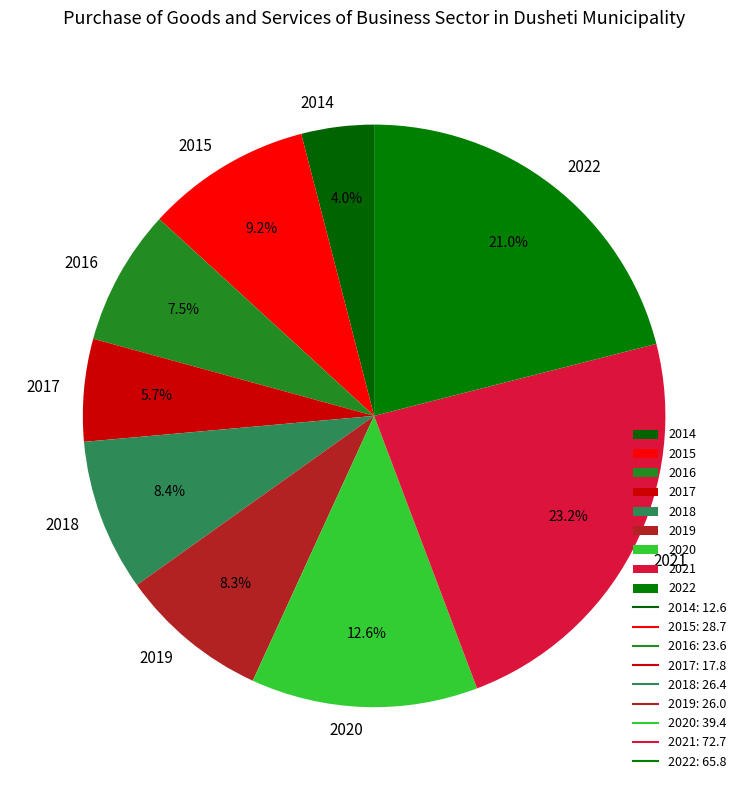

Between 2020 and 2018, which is larger?

2020